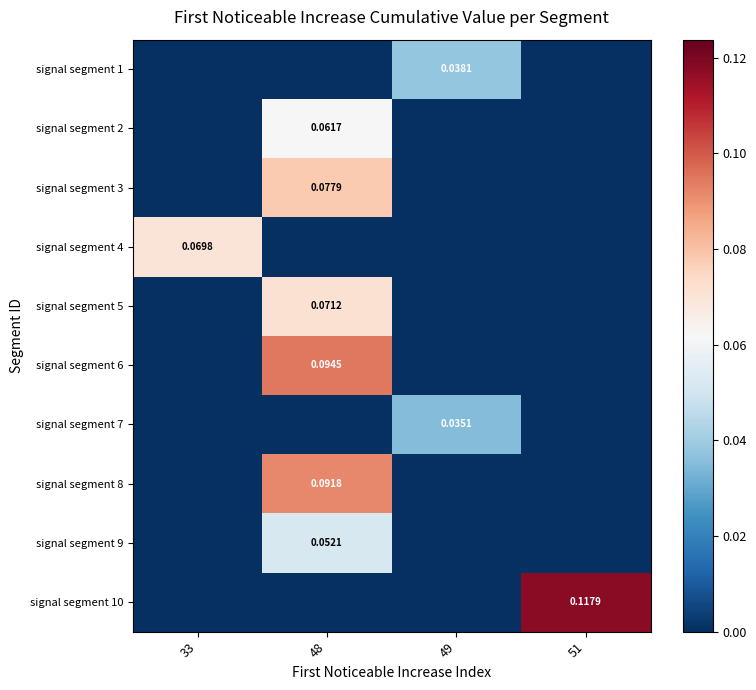

At which label does signal segment 8 reach its minimum?

33